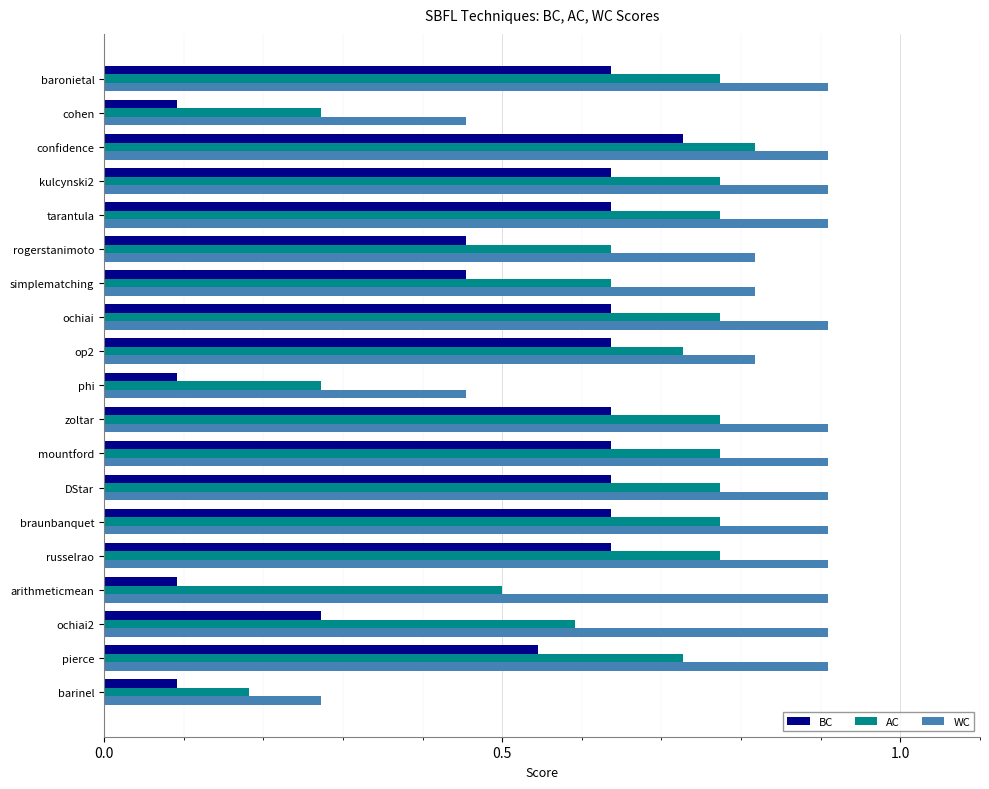

Rank the series by their average value, from lowest to highest.

BC, AC, WC